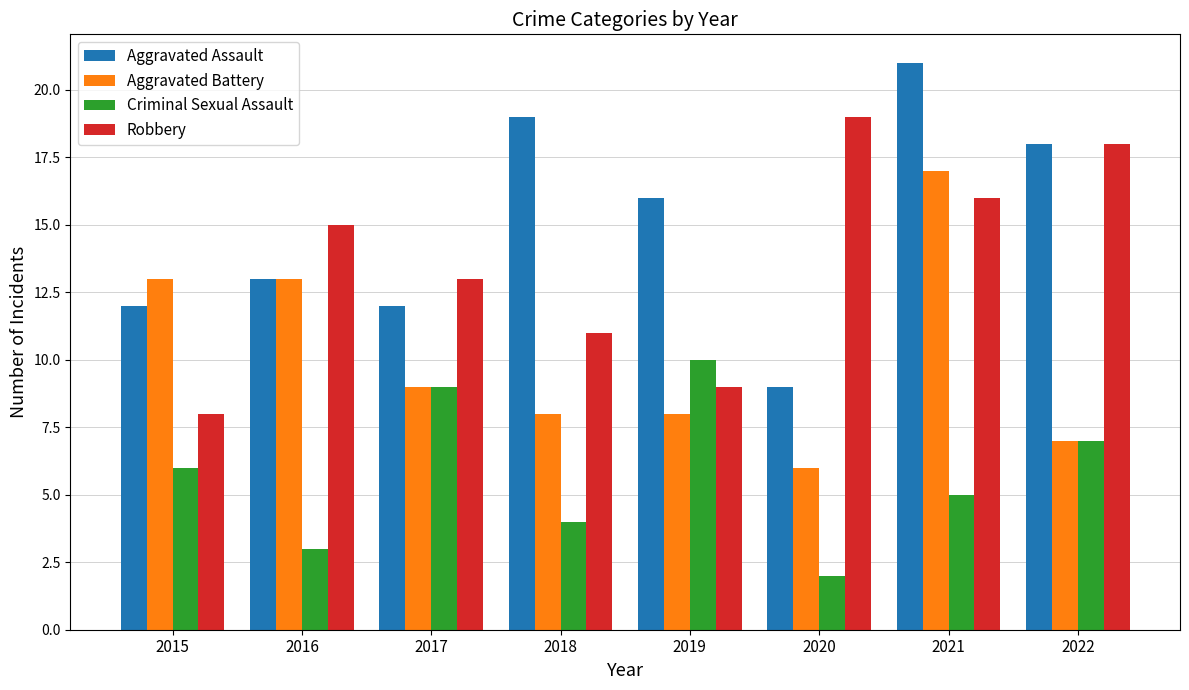

What is the minimum value shown in the chart?

2